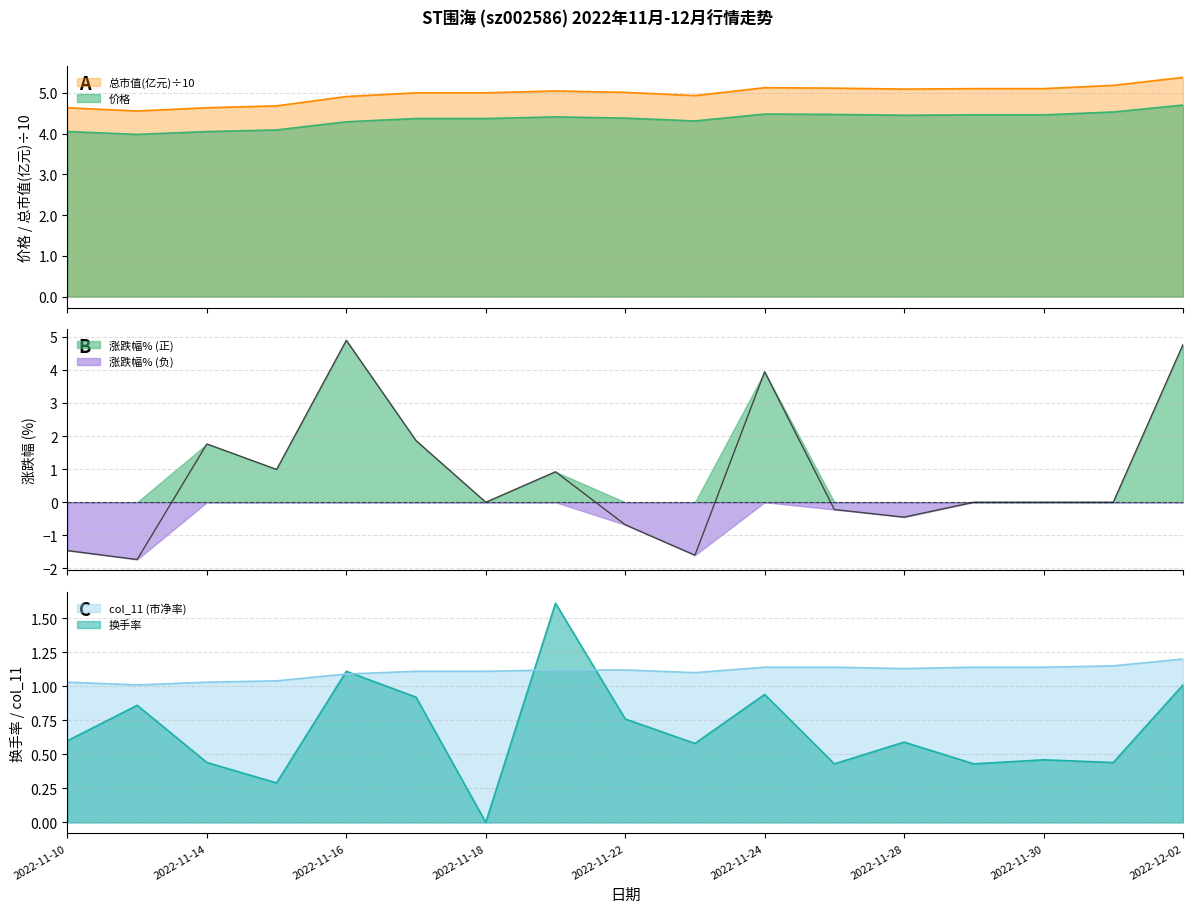

True or false: 价格 and col_11 cross at least once.

False